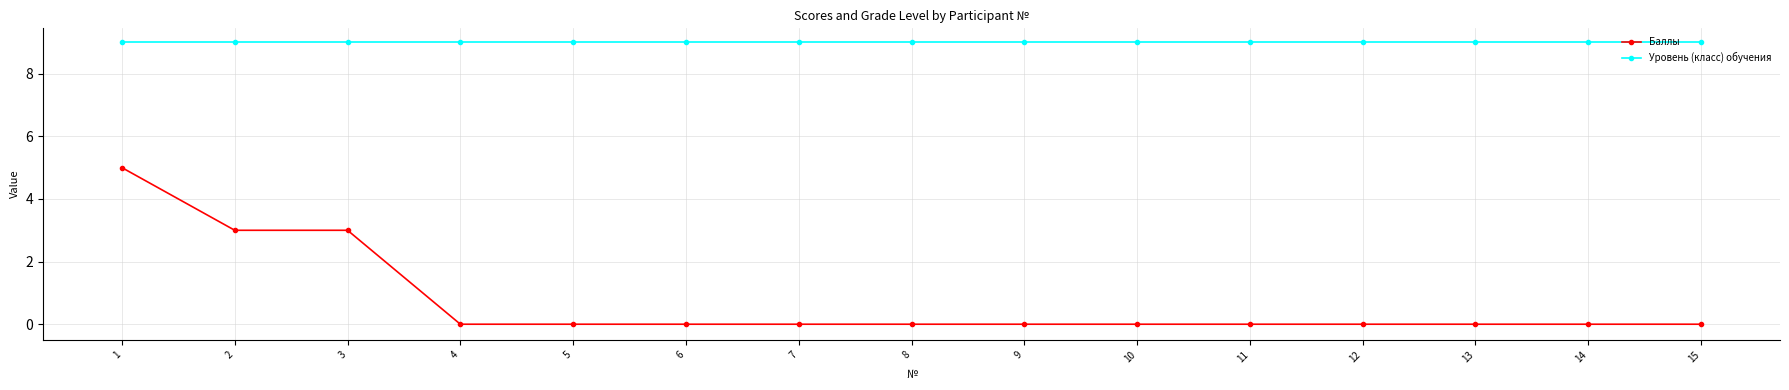

True or false: Баллы and Уровень (класс) обучения intersect in this chart.

False